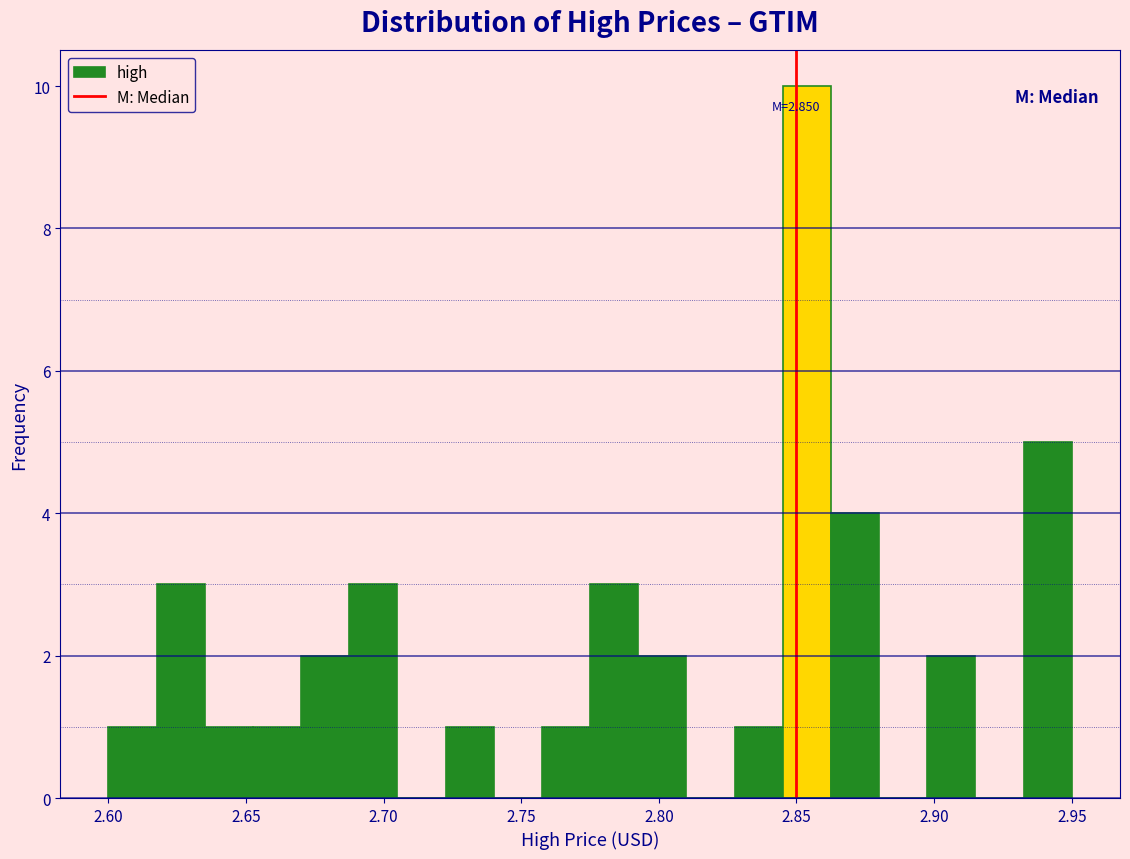

Around what value on the x-axis is the tallest bar? Give the approximate position of its centre, as read against the axis.

2.855